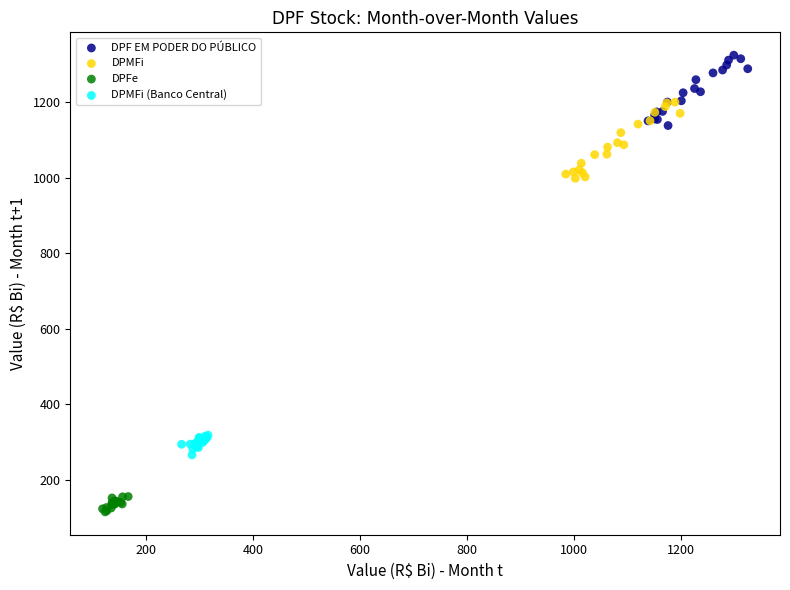

Which series has the widest spread of Y values?

DPMFi